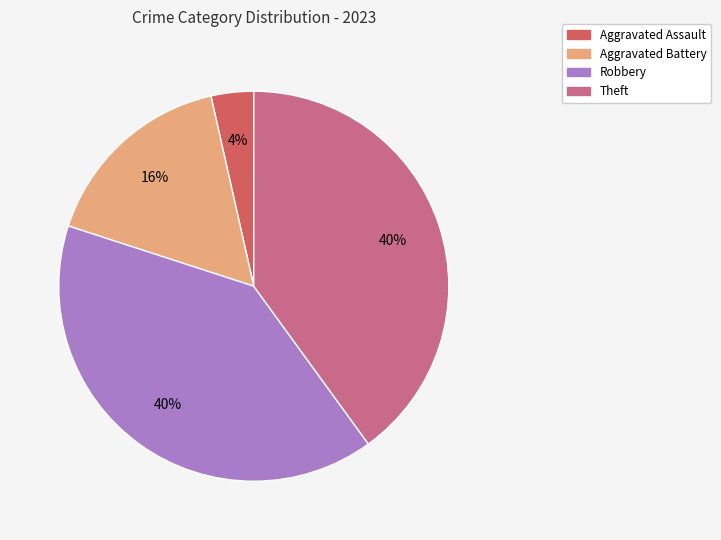

To the nearest percent, what is the average slice percentage?

25%